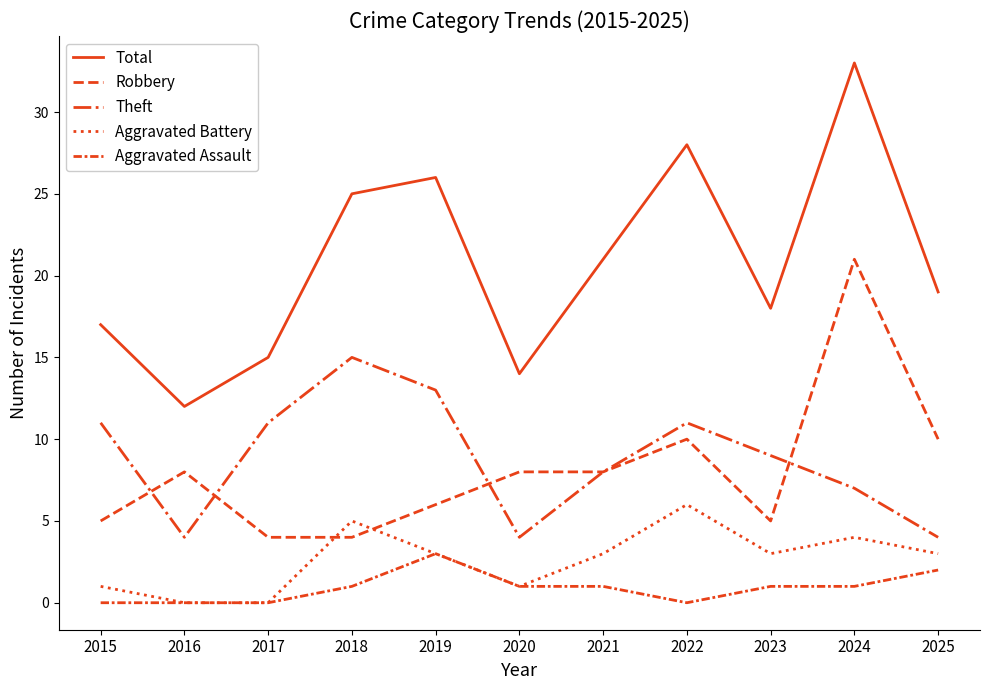

Which category has the highest value across all series?

2024